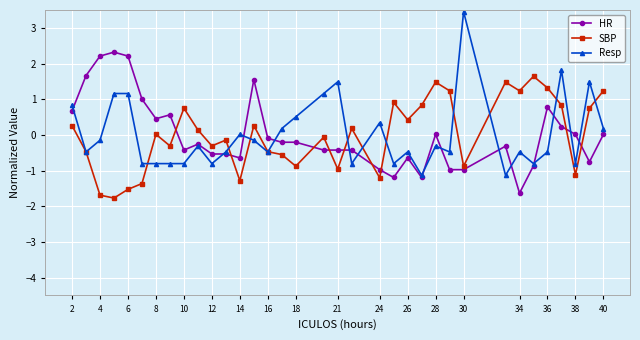

True or false: SBP has more than 1 interior local peaks.

True